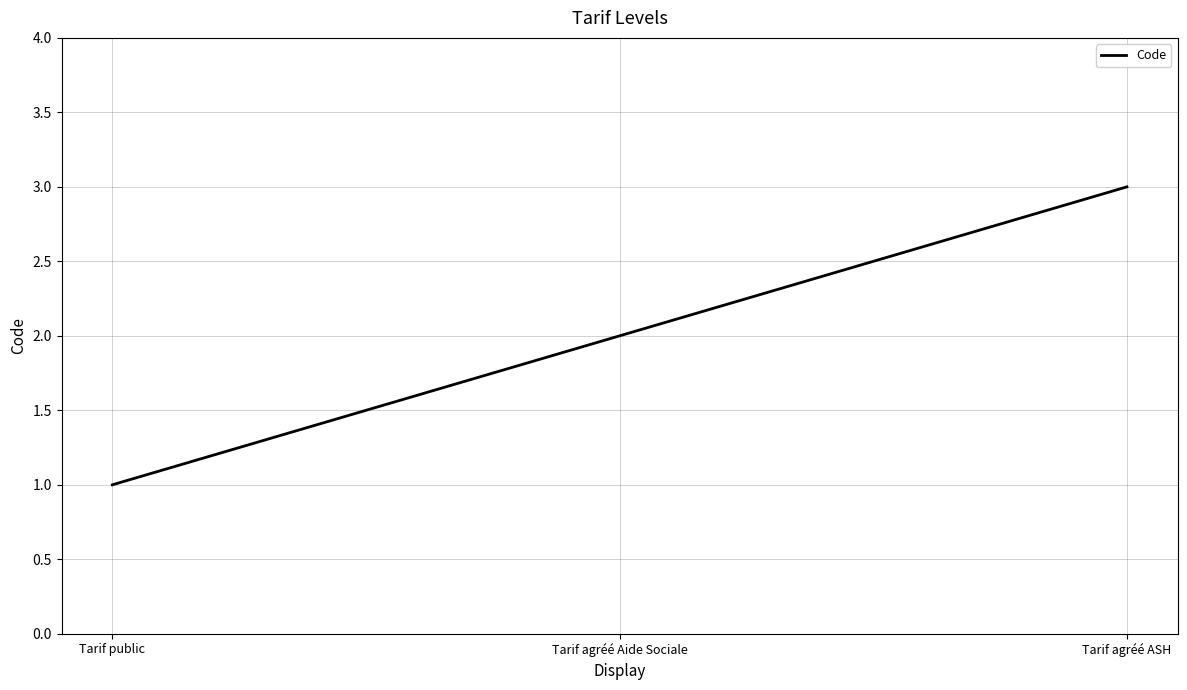

List the labels in order of value, largest first.

Tarif agréé ASH, Tarif agréé Aide Sociale, Tarif public